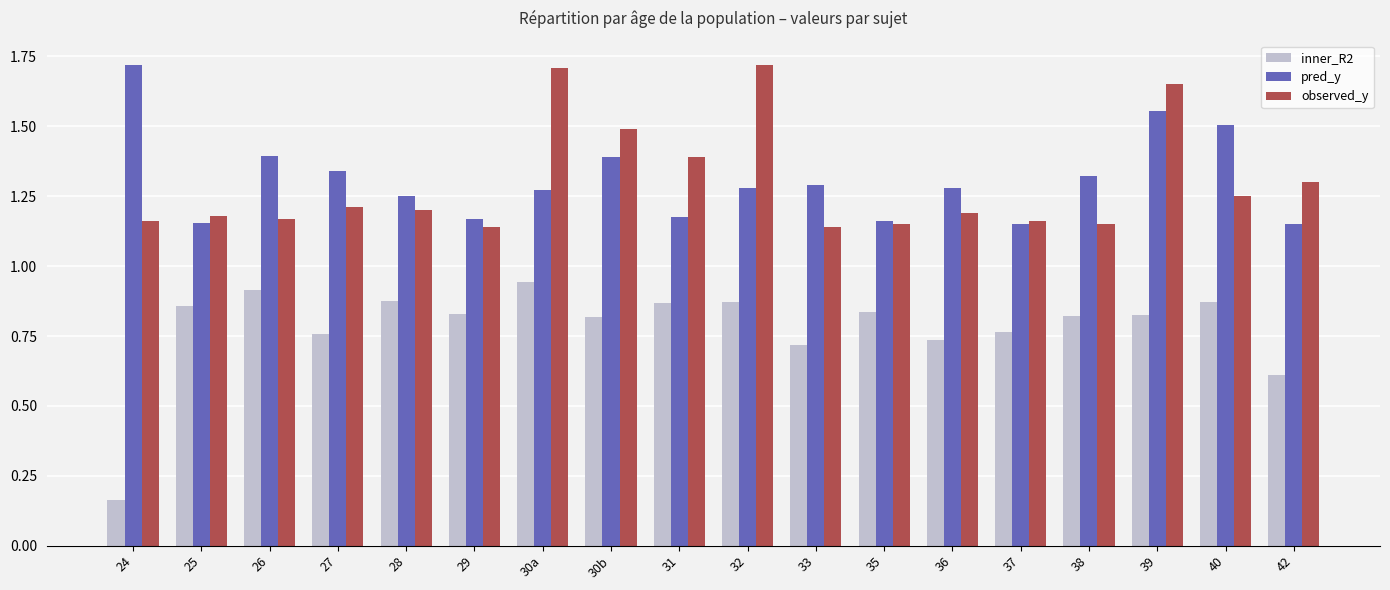

Between 30b and 42, which series saw the biggest shift?

pred_y